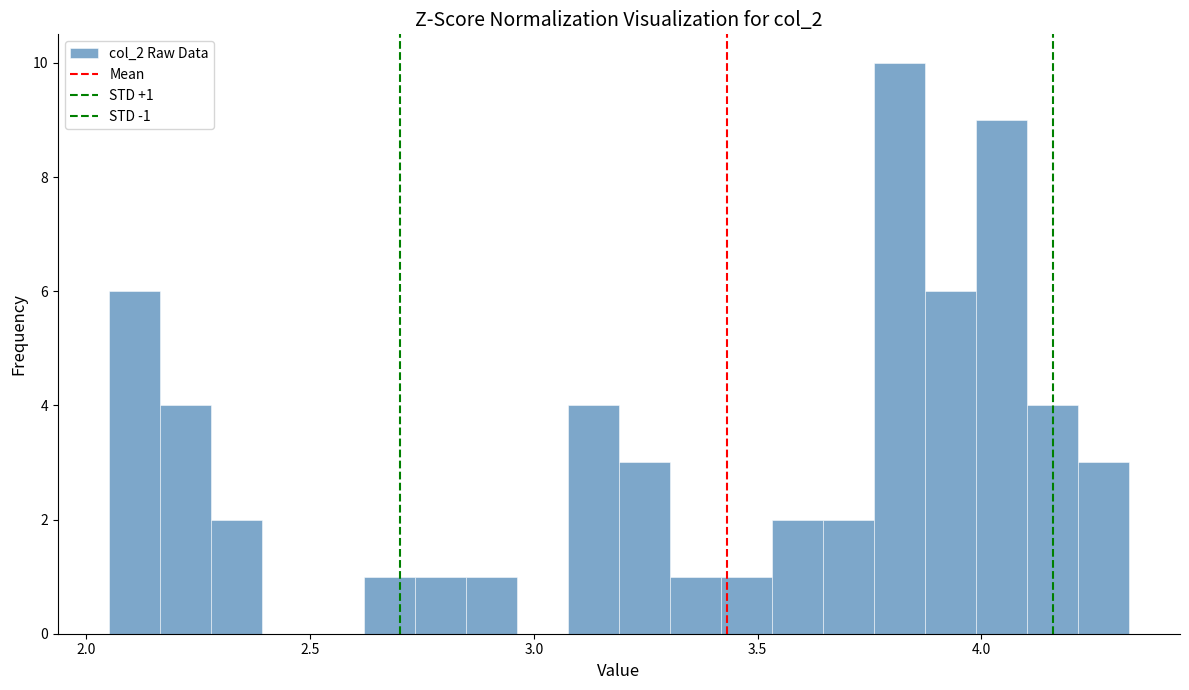

Around what value on the x-axis is the tallest bar? Give the approximate position of its centre, as read against the axis.

3.80